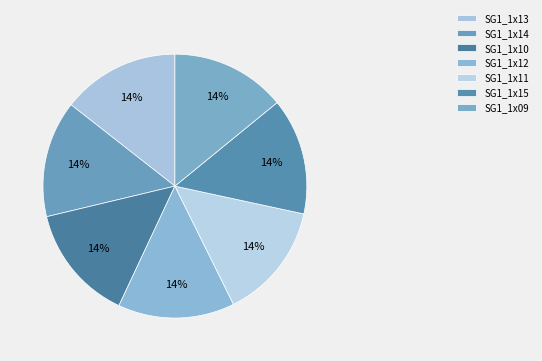

To the nearest percent, what percentage of the pie is SG1_1x14?

14%